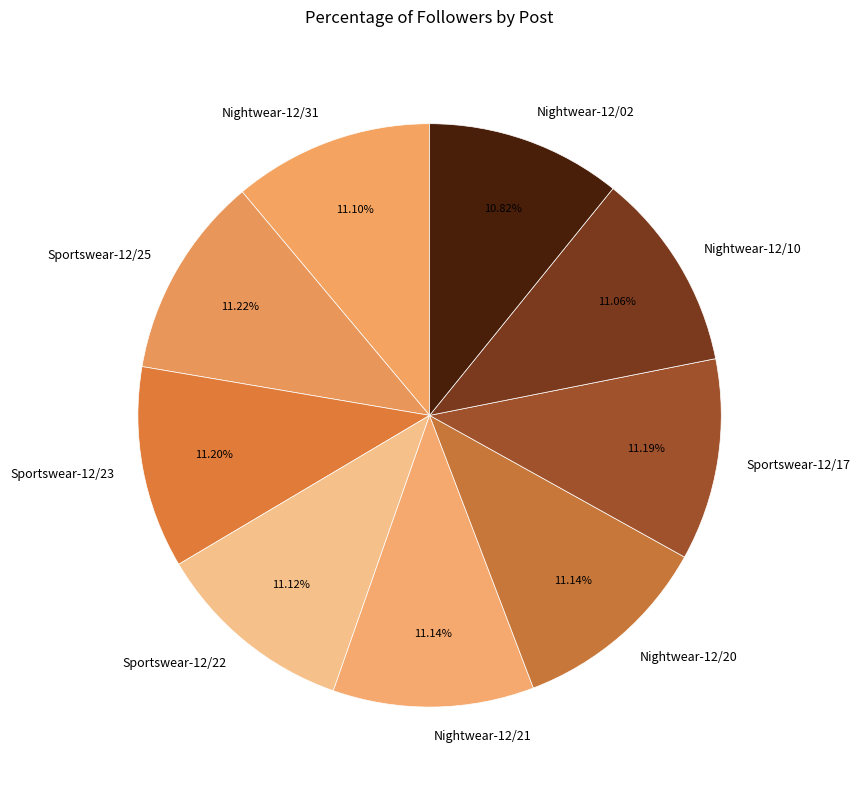

How many slices are in this pie chart?

9